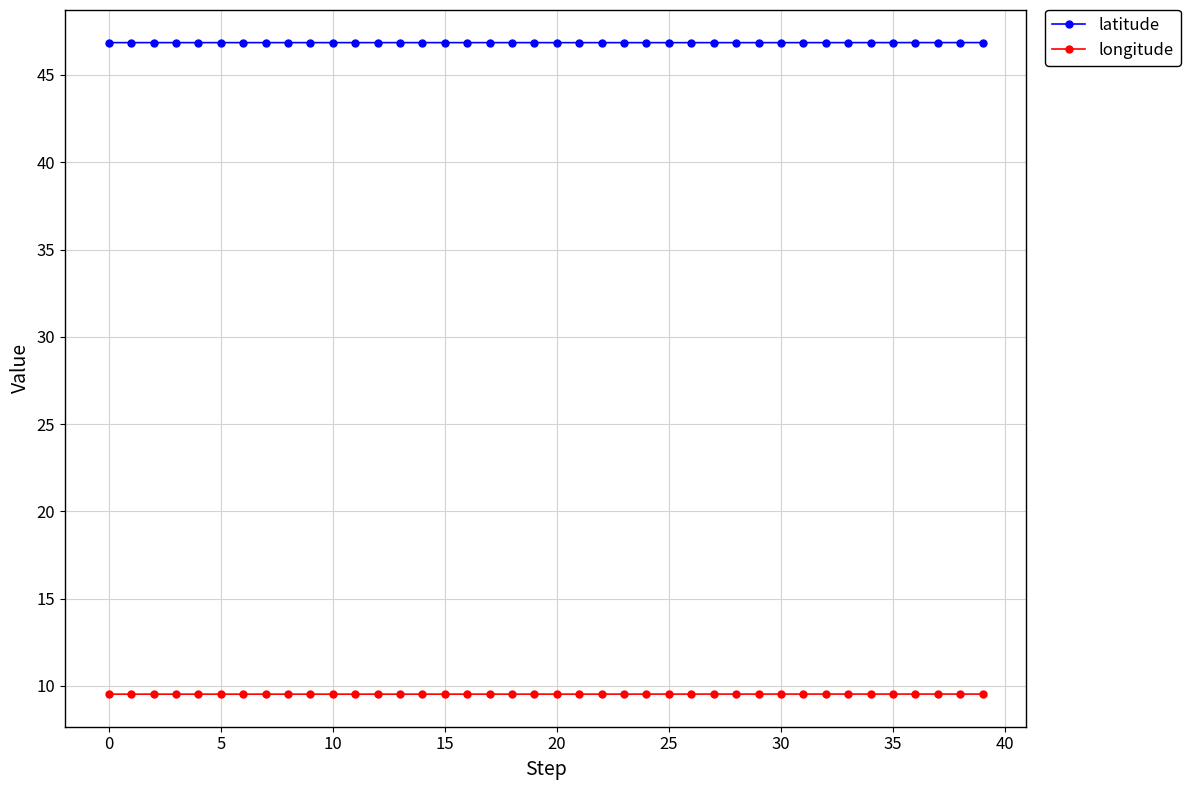

What is the maximum value shown in the chart?

46.9